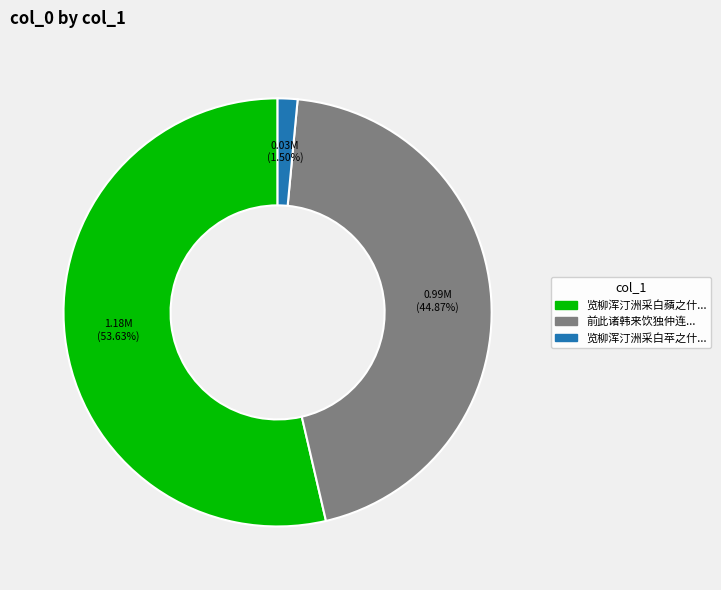

Which has a higher value, 览柳浑汀洲采白蘋之什... or 览柳浑汀洲采白苹之什...?

览柳浑汀洲采白蘋之什...